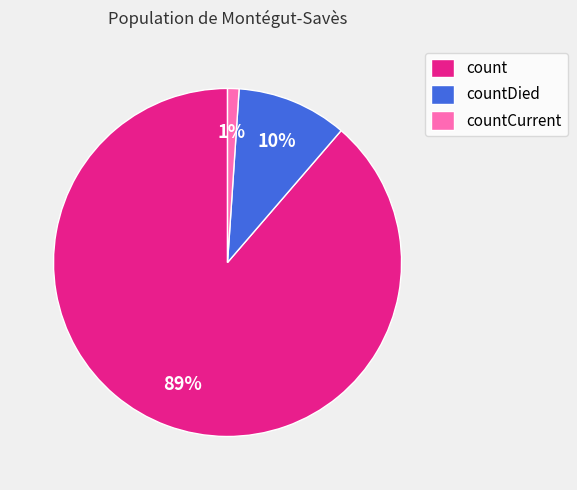

Combined, do count and countCurrent account for over 50%?

Yes